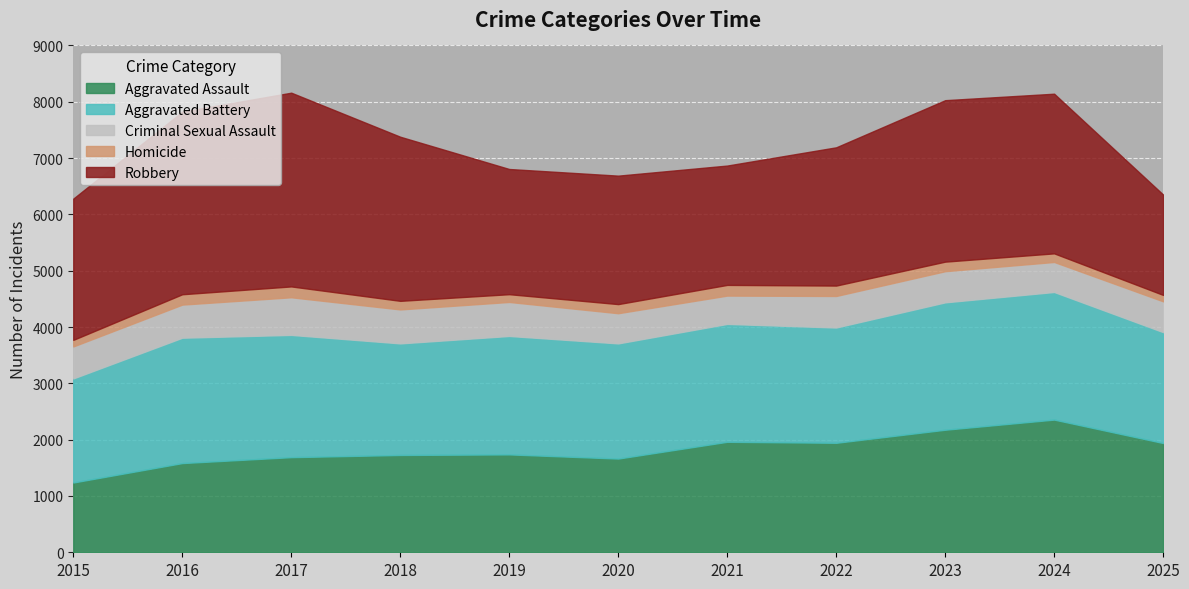

Which label corresponds to the smallest value in the chart?

2025